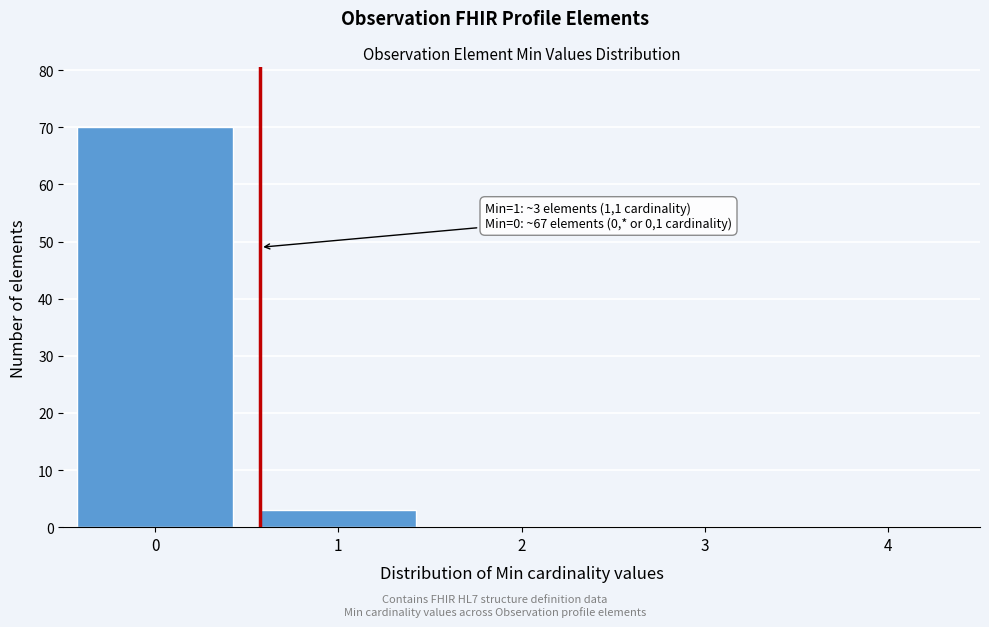

Reading right to left, transcribe all the data shown in this chart.

4=0	3=0	2=0	1=3	0=70